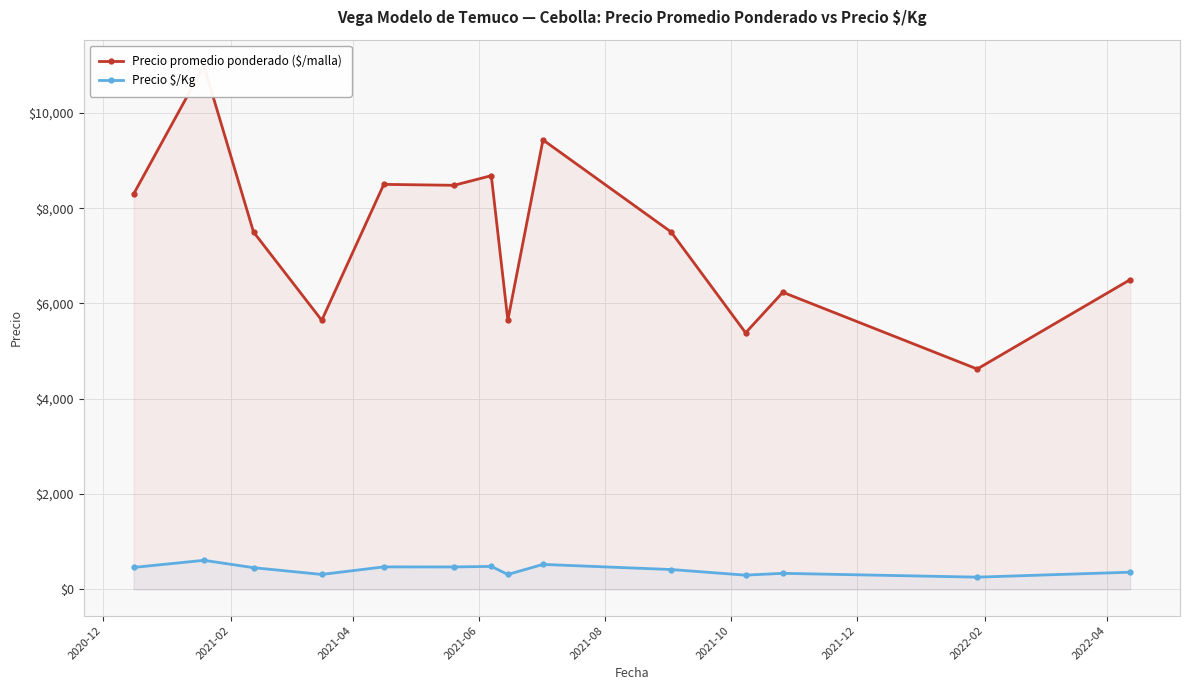

What is the value of the Precio $/Kg point at the 1st from the left?

461.0